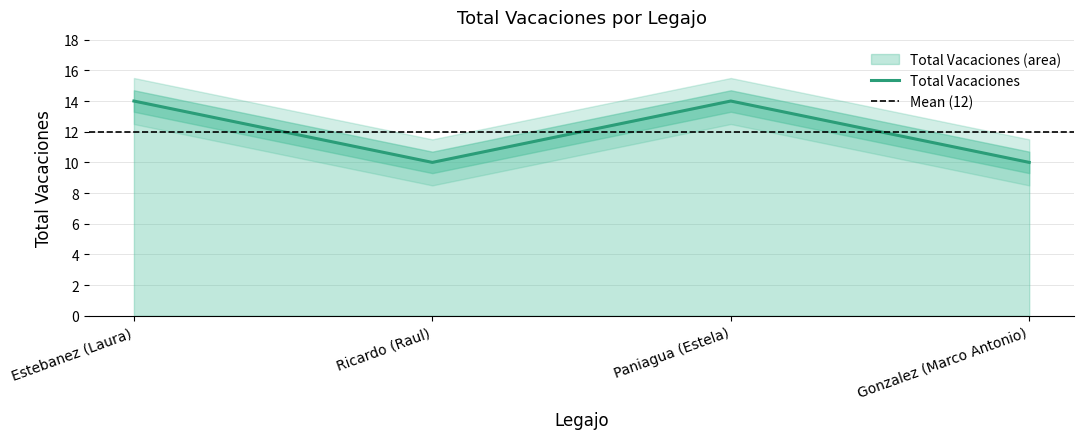

How many interior local valleys (lower than both neighbors) does the data have?

1